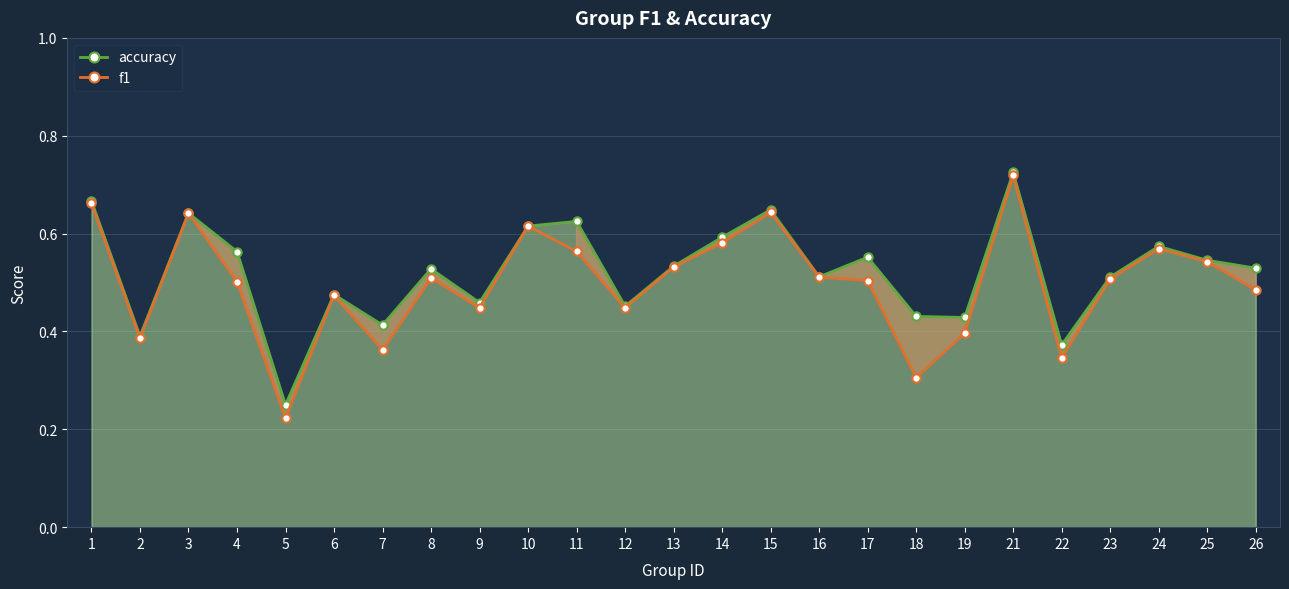

True or false: f1 has a value of 0.8 at 11.

False